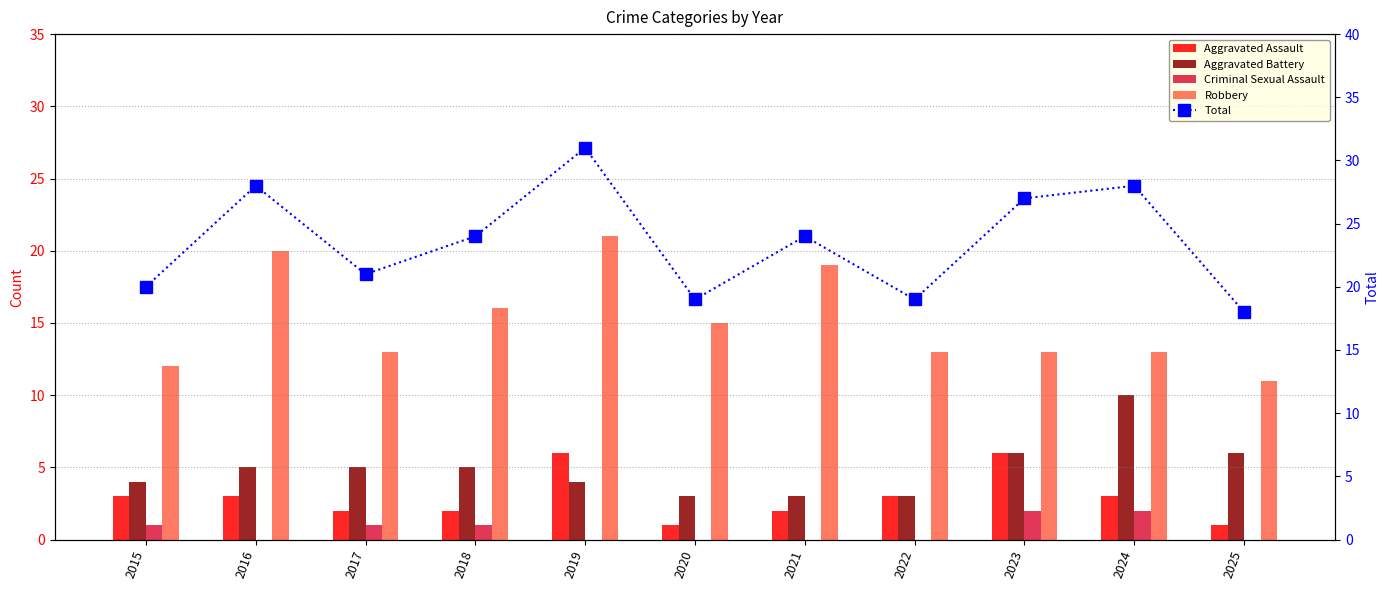

List the series in order of their peak value, highest first.

Total, Robbery, Aggravated Battery, Aggravated Assault, Criminal Sexual Assault